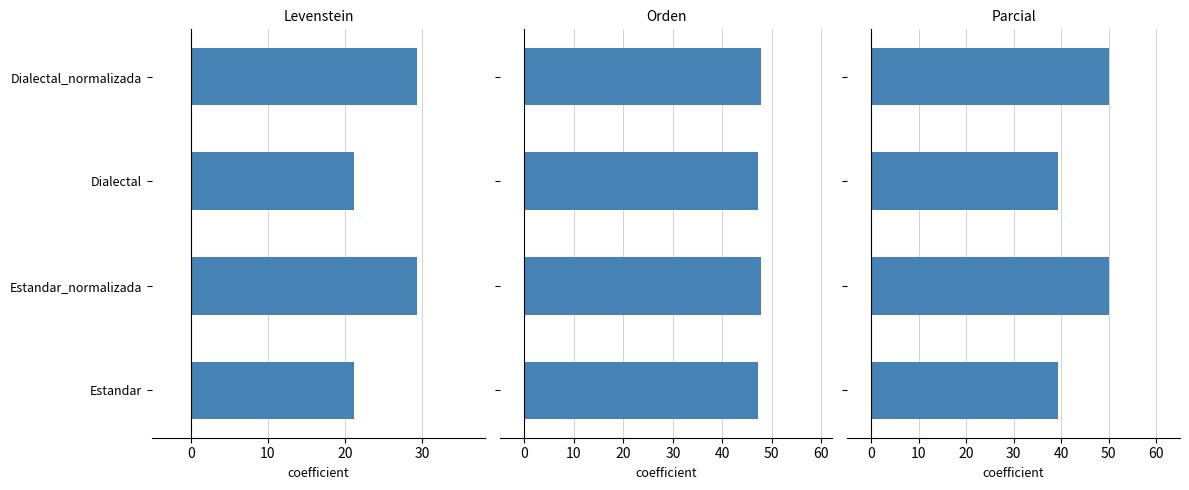

Which series has the largest total across all categories?

Orden